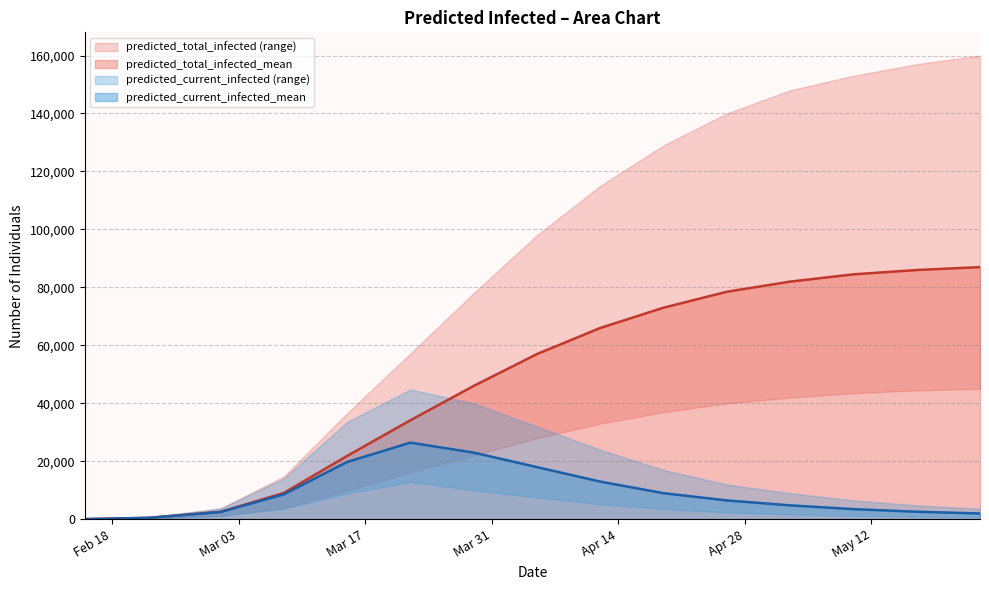

The value of predicted_current_infected_upper at 2020-02-15 is 81. True or false?

True